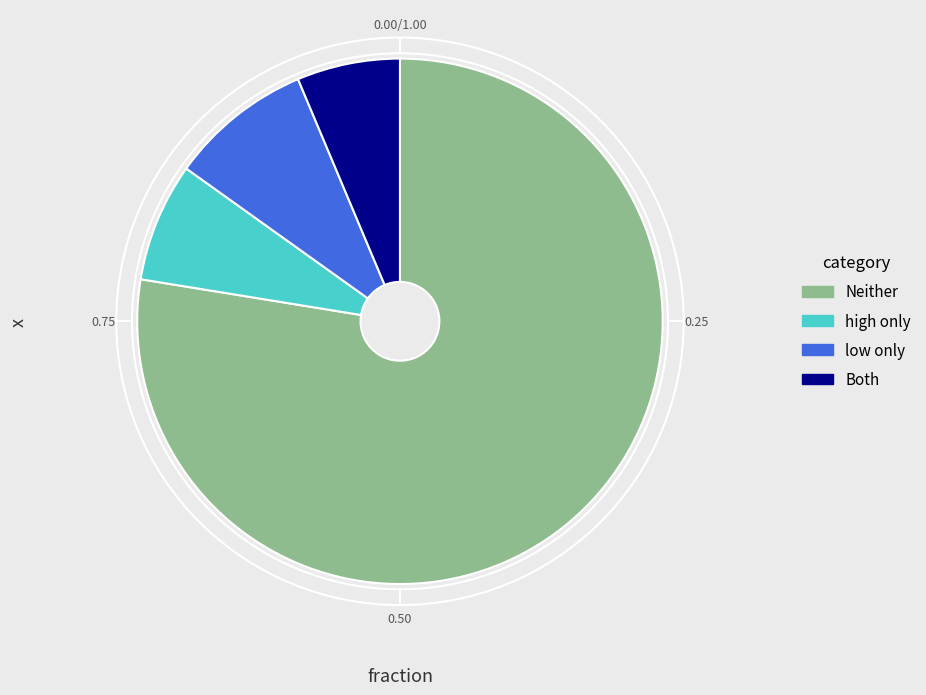

Which category has the smallest portion of the pie?

Both